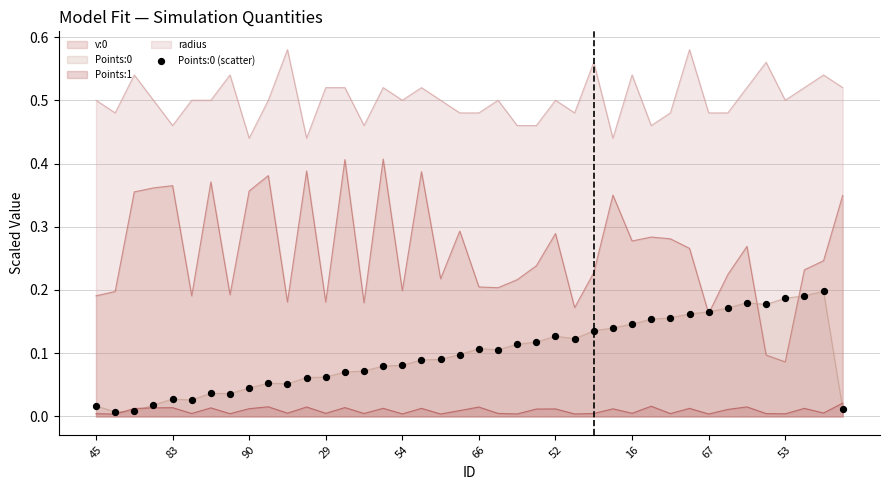

What is the change in value from 33 to 39?

-0.2